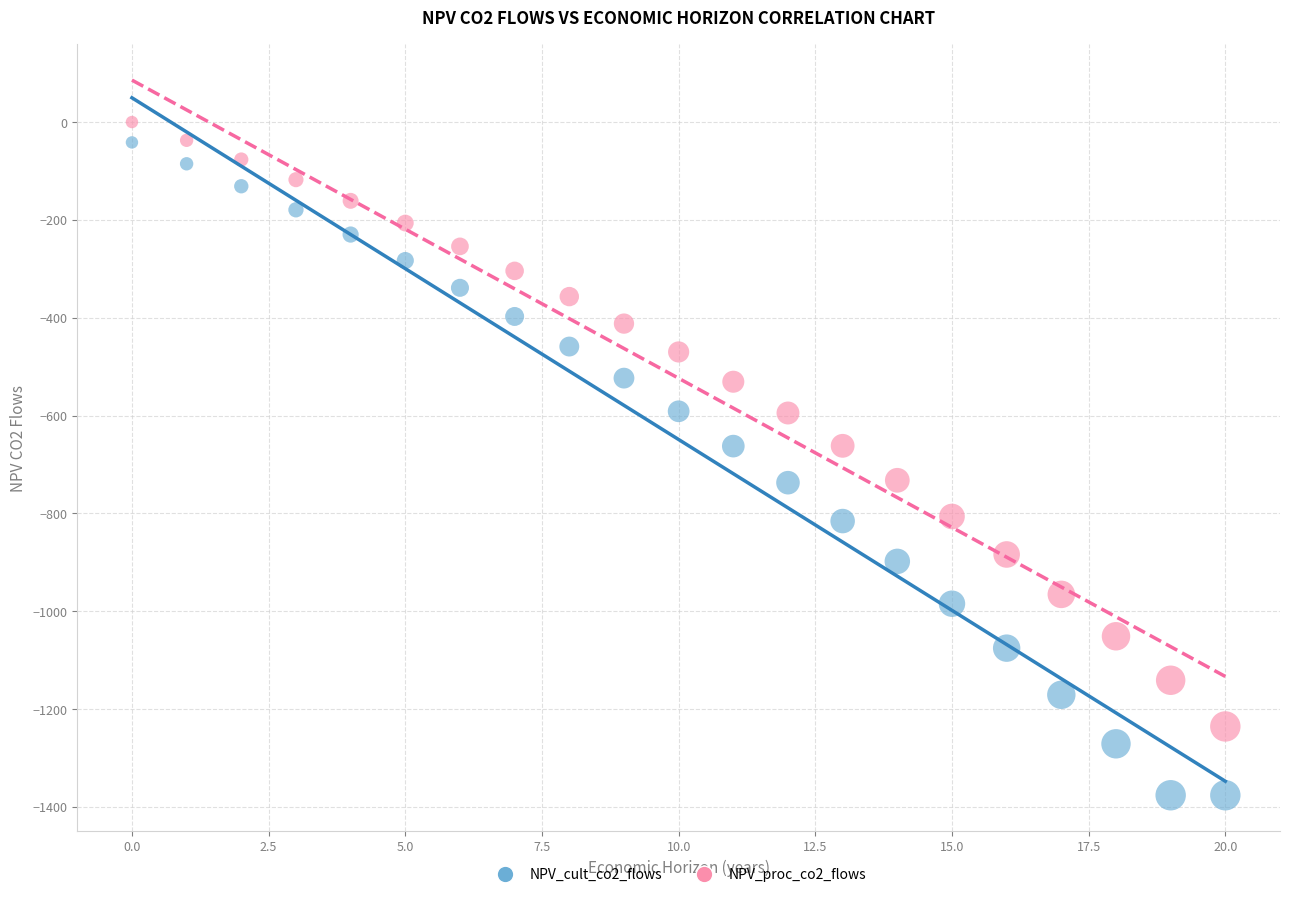

Which series has the widest spread of Y values?

NPV_cult_co2_flows